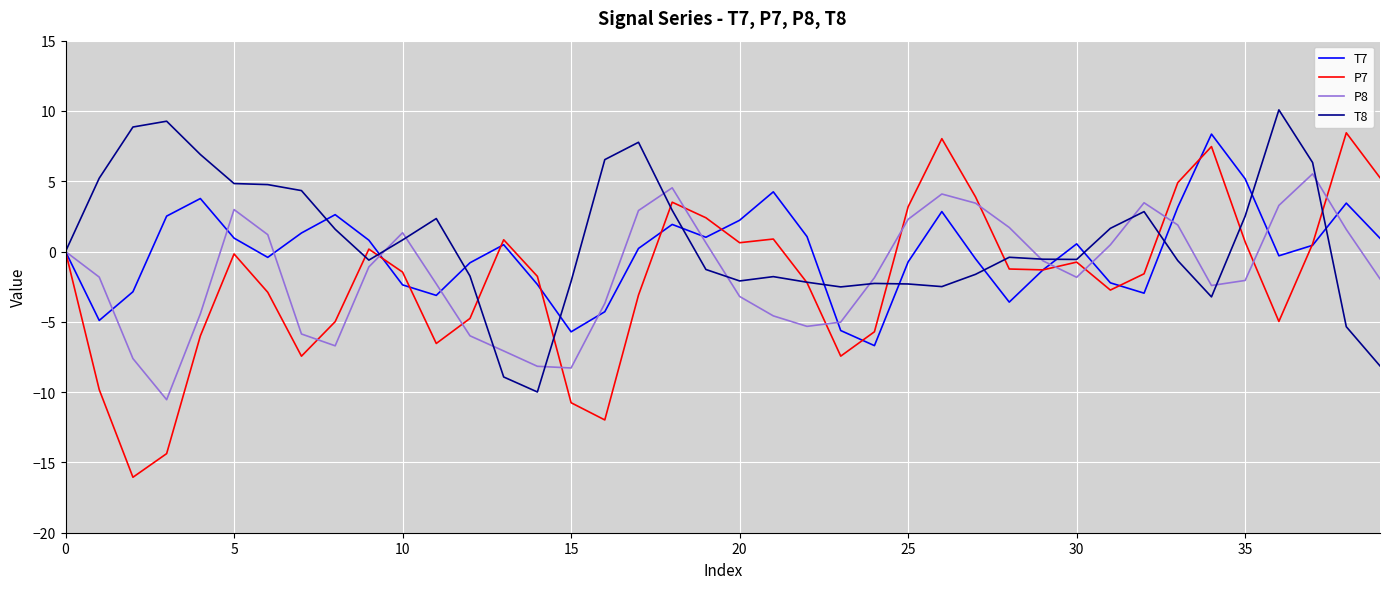

True or false: P7 has more than 2 points higher than both neighbors.

True